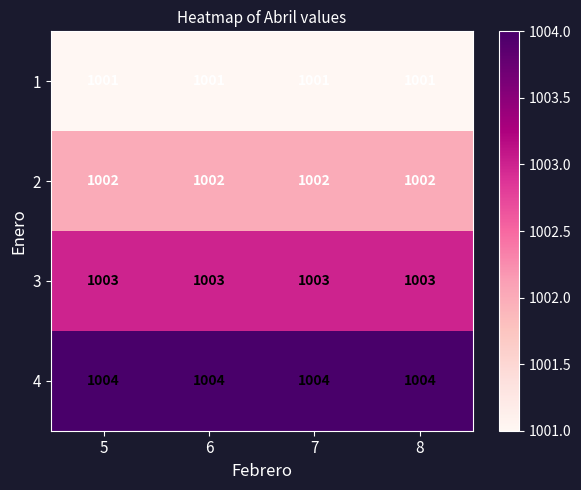

What is the maximum value for 3?

1003